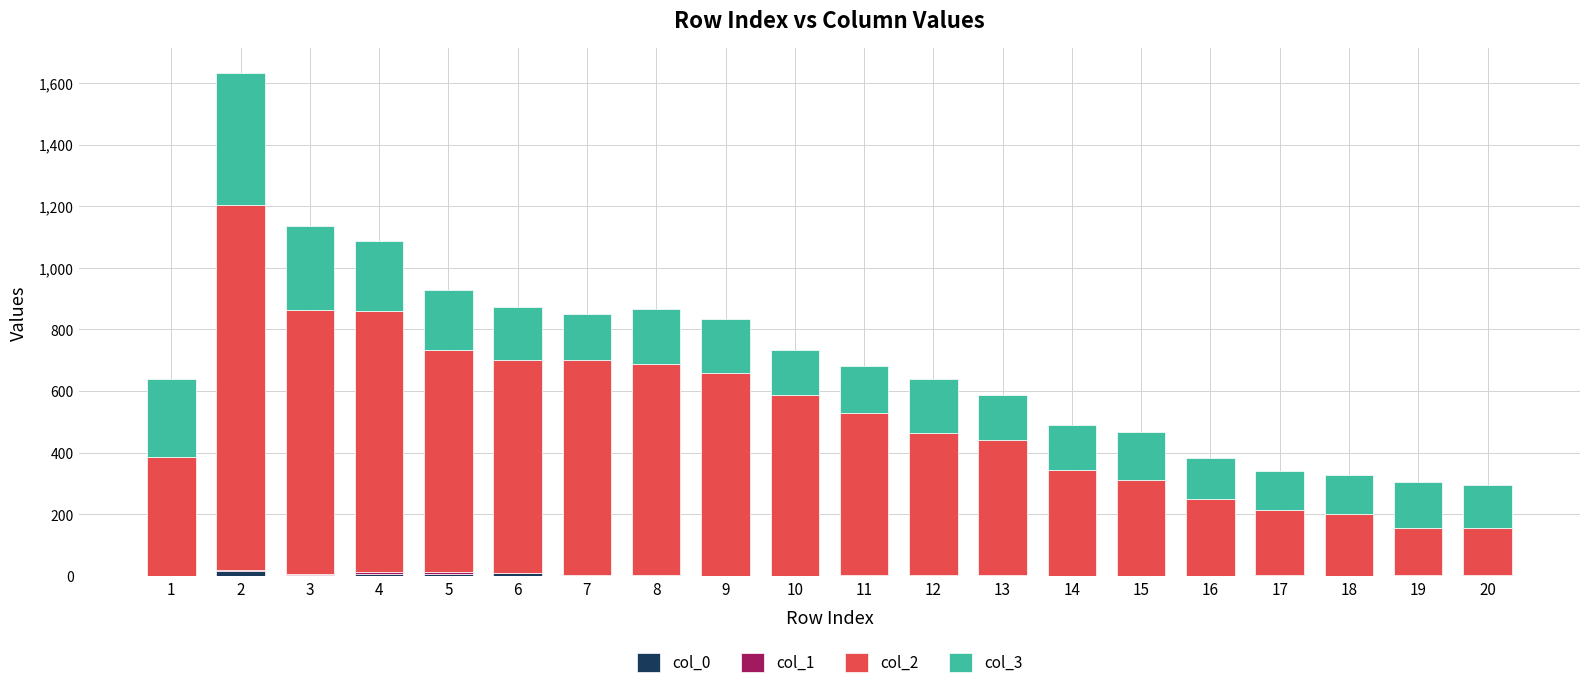

How many data points does each series have?

20